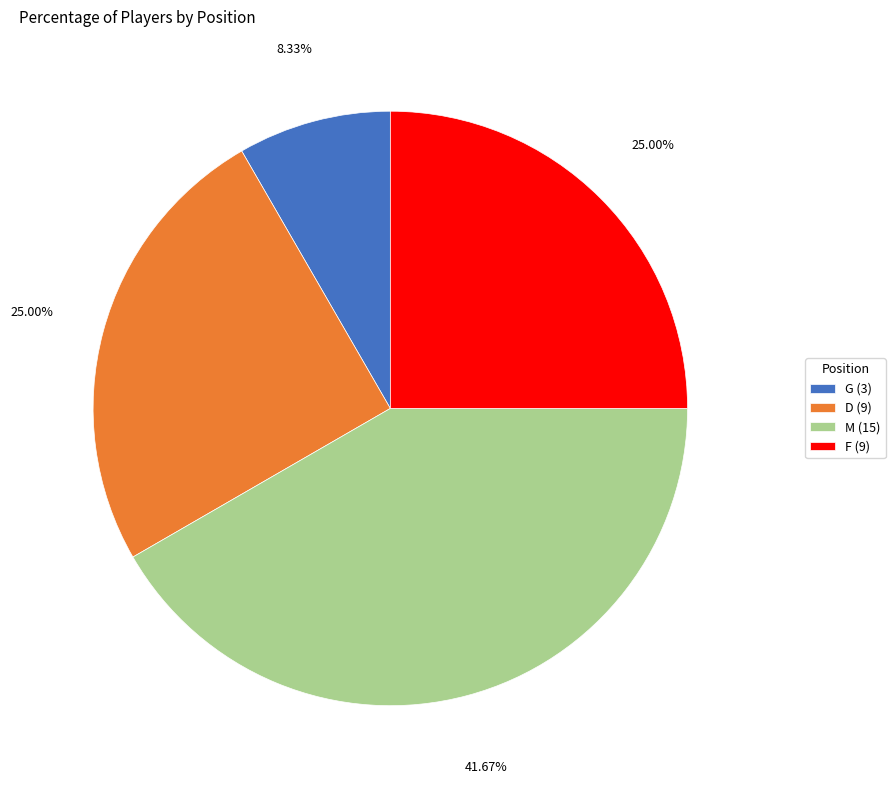

What is the ratio of the value at G to the value at D?

0.3